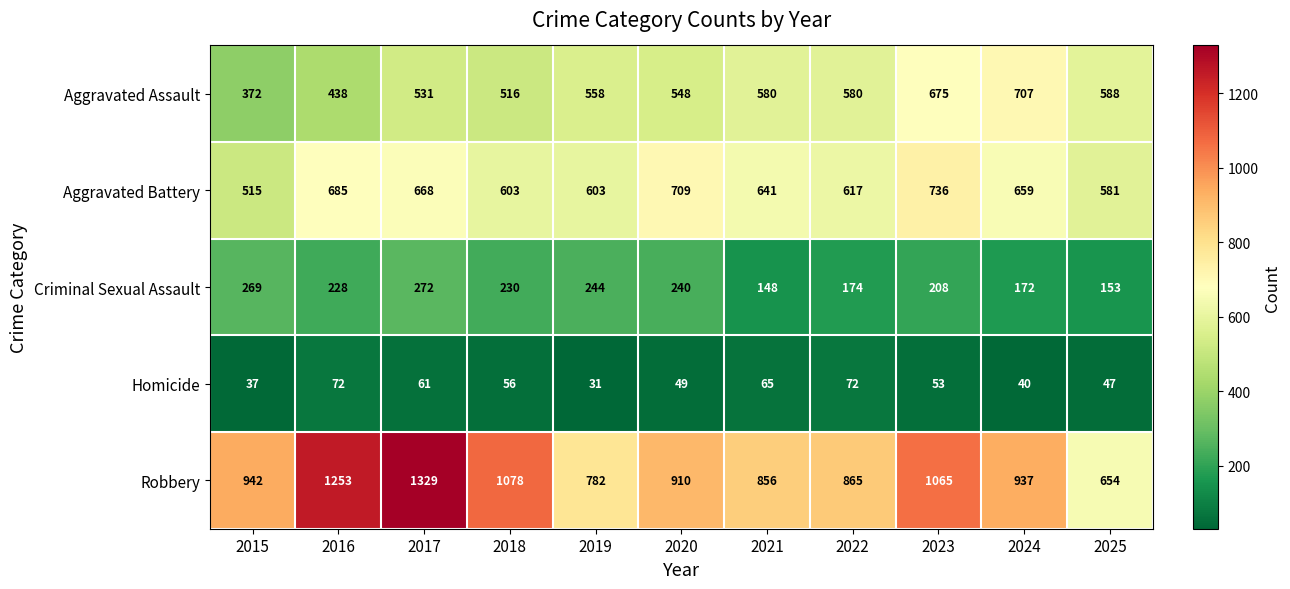

Rank the series at 2021 from highest to lowest value.

Robbery, Aggravated Battery, Aggravated Assault, Criminal Sexual Assault, Homicide